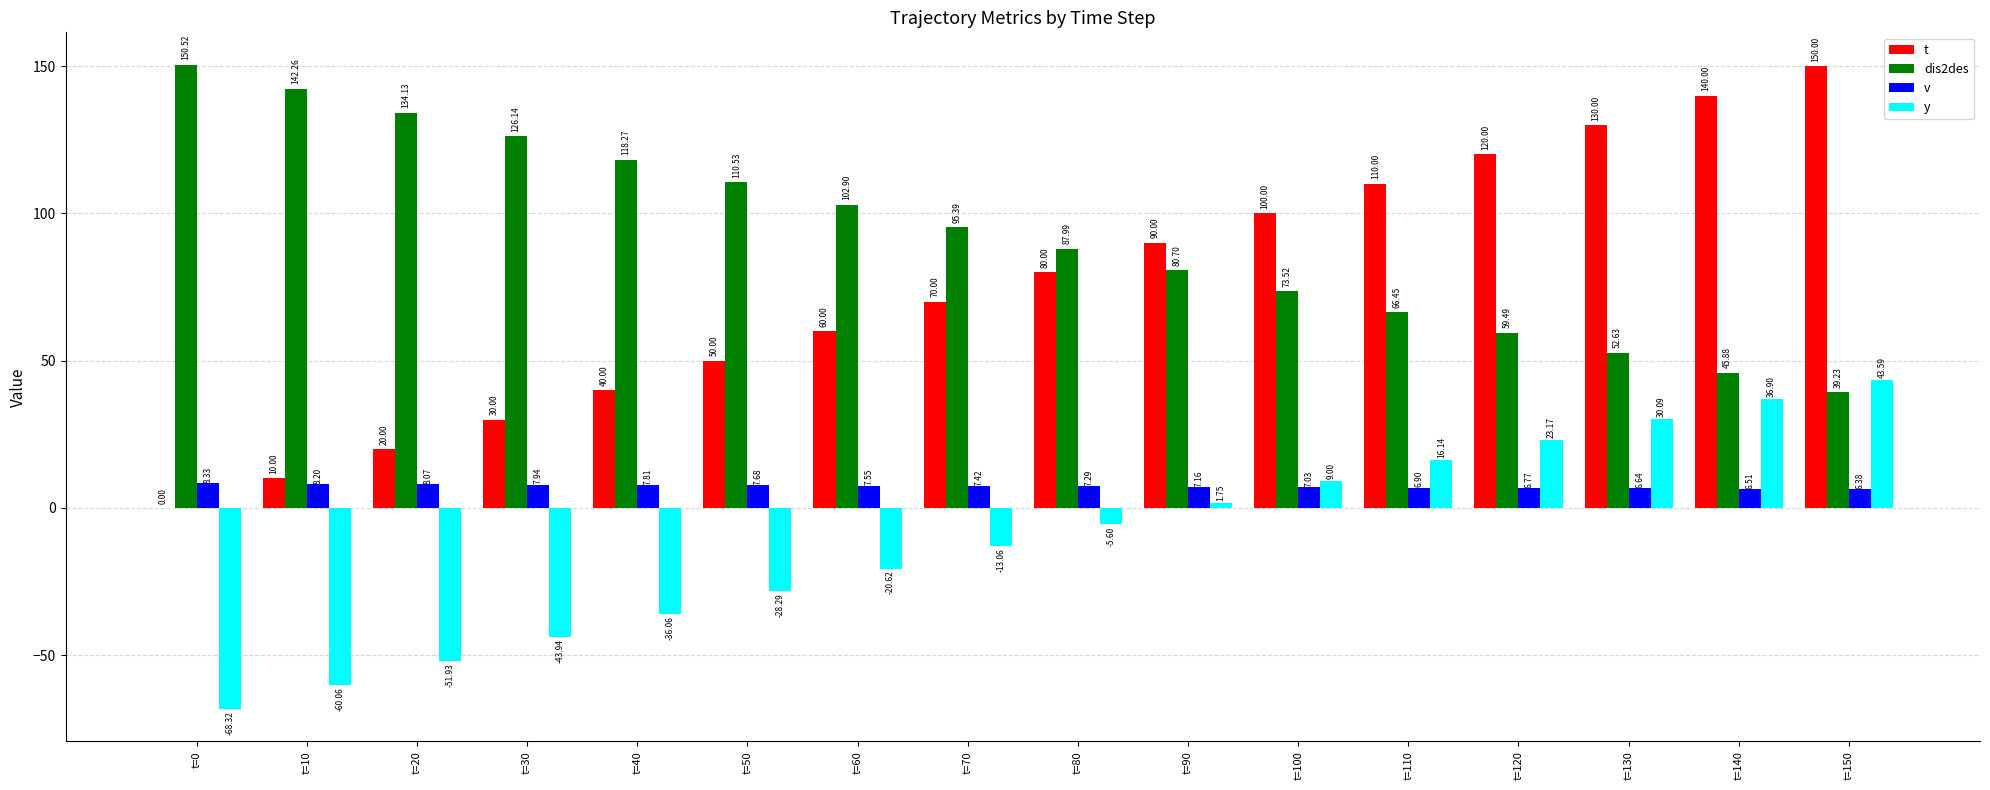

What is the approximate value of dis2des at t=70?

95.4